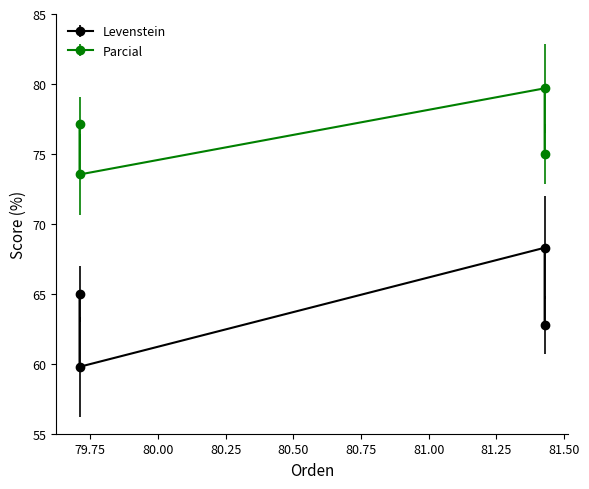

List the series in order of their peak value, lowest first.

Levenstein, Parcial